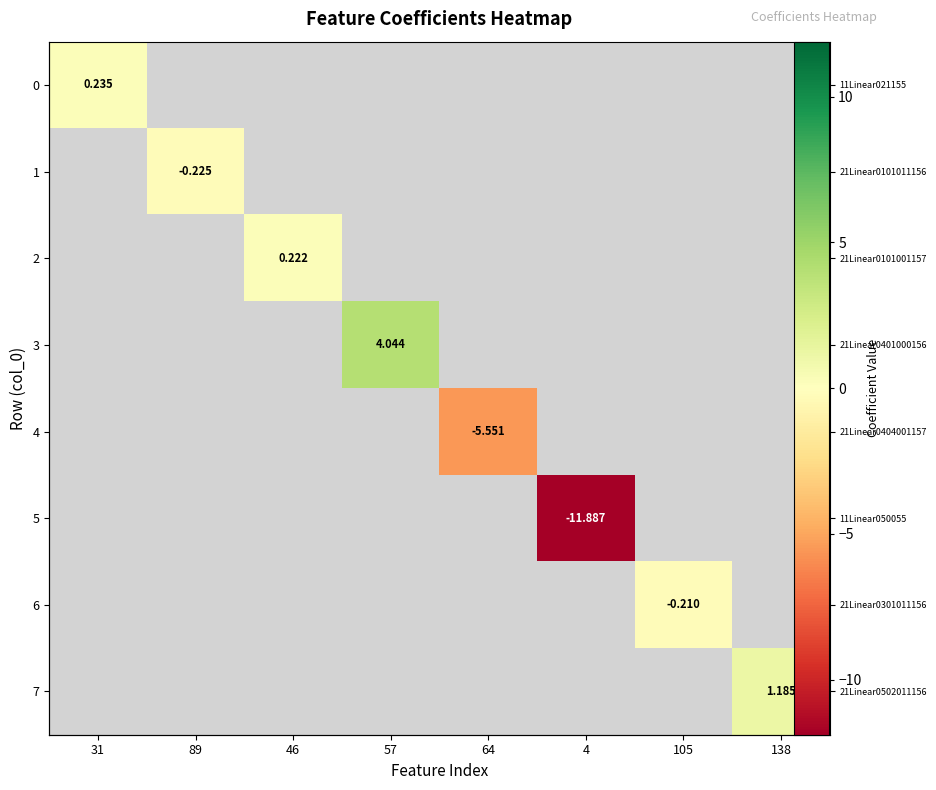

What is the minimum value shown in the chart?

-11.9